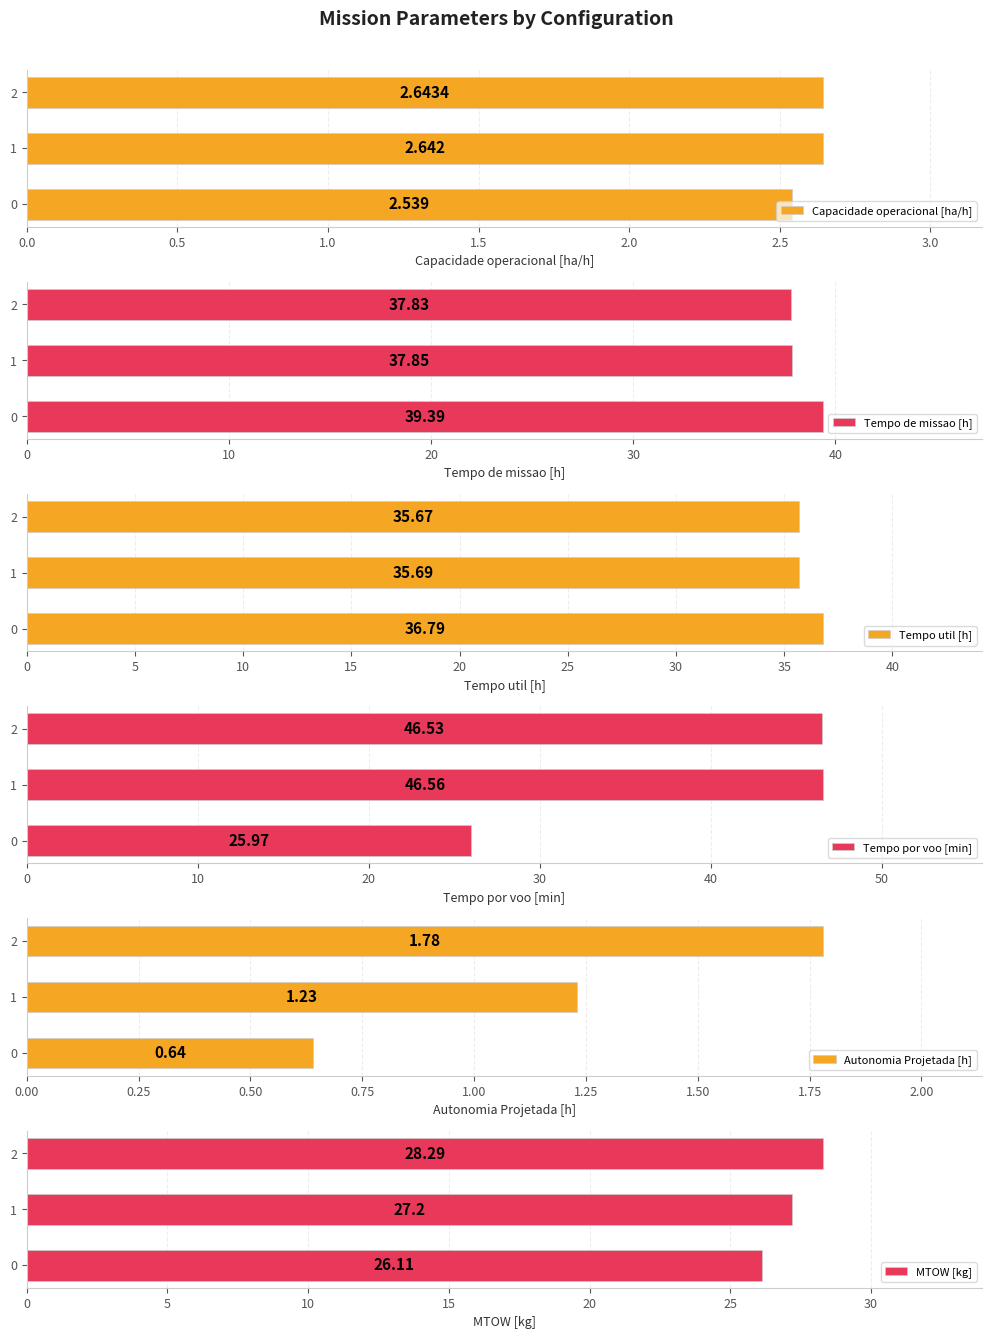

What is the difference between the maximum and minimum values in the Tempo de missao [h] series?

1.6